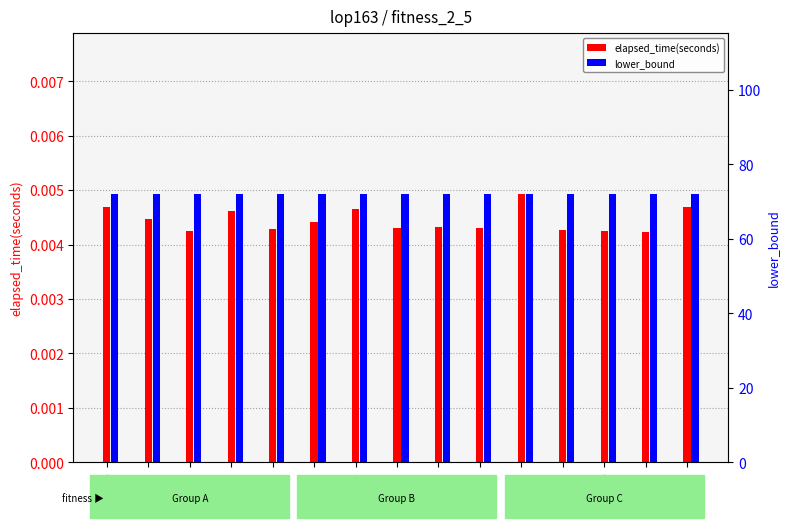

At how many categories does at least one series exceed 35?

15